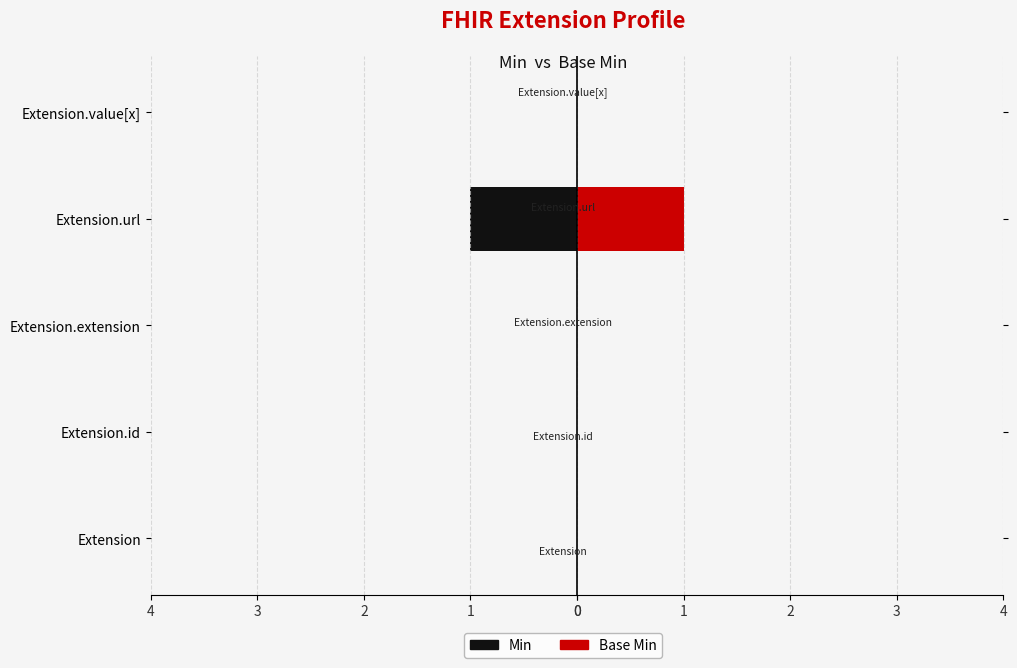

Between Extension.id and Extension.value[x], which is larger?

Extension.id